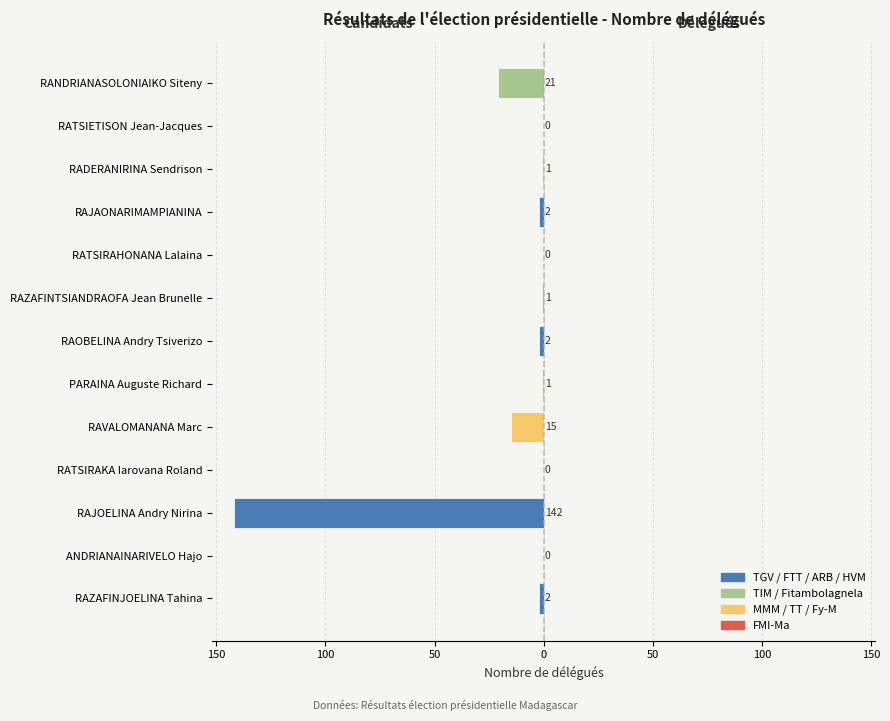

How many bars are there in total?

13